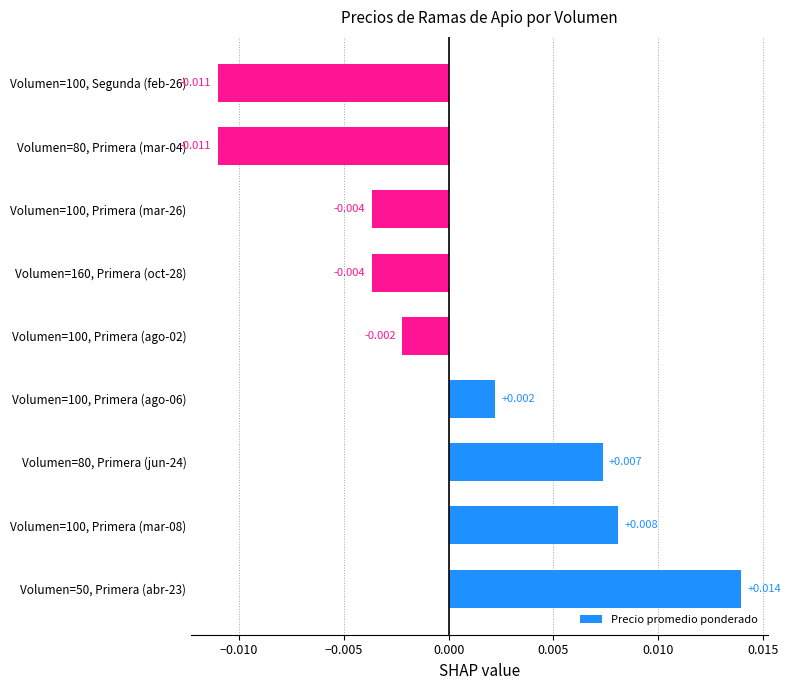

Are the bars horizontal?

Yes